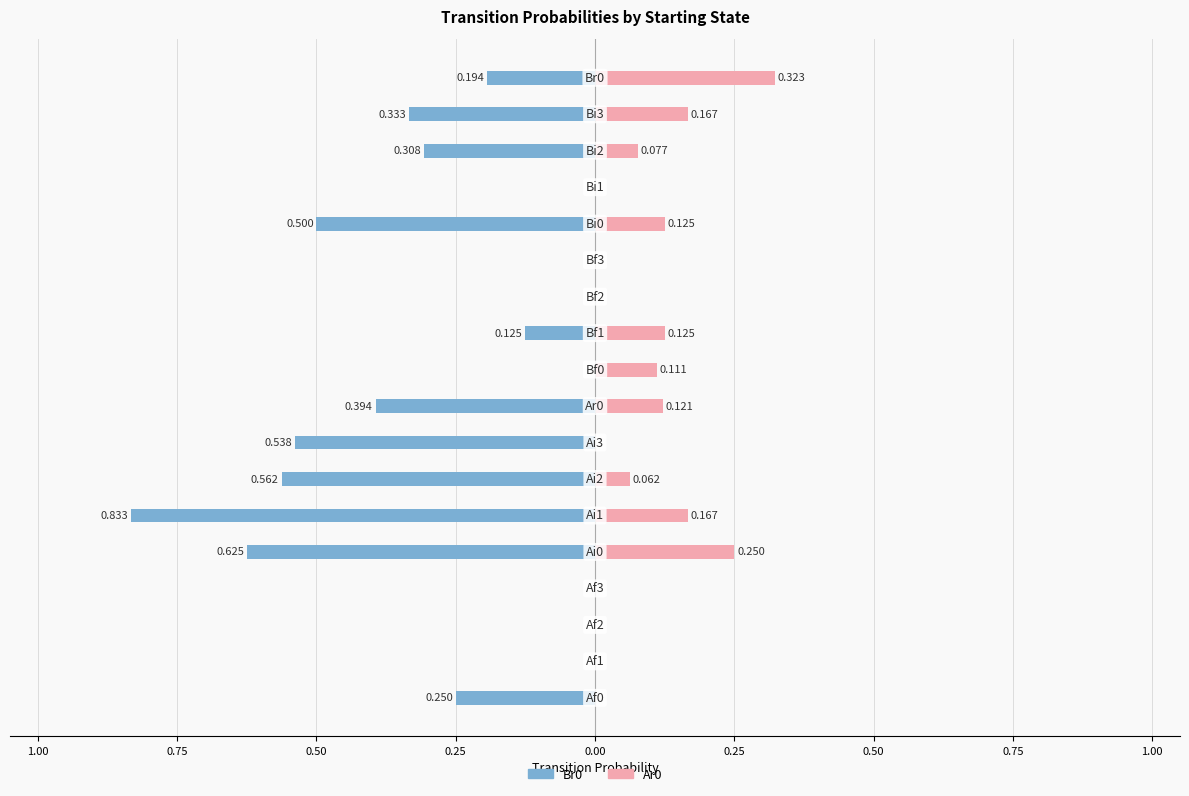

What is the difference between the second highest and second lowest values in the Ar0 series?

0.2